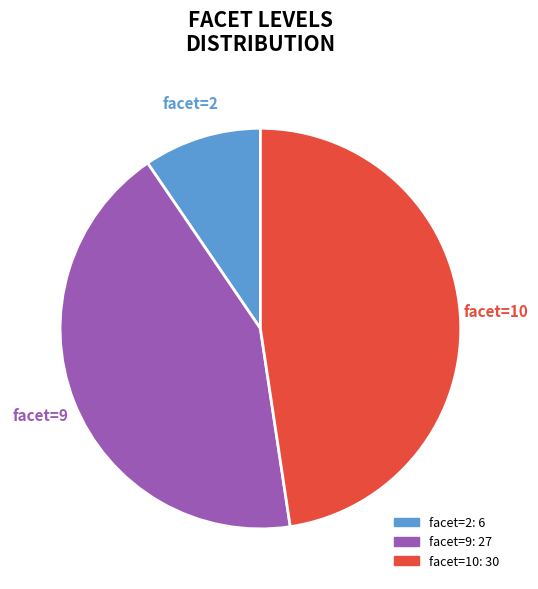

Does any single category account for the majority?

No